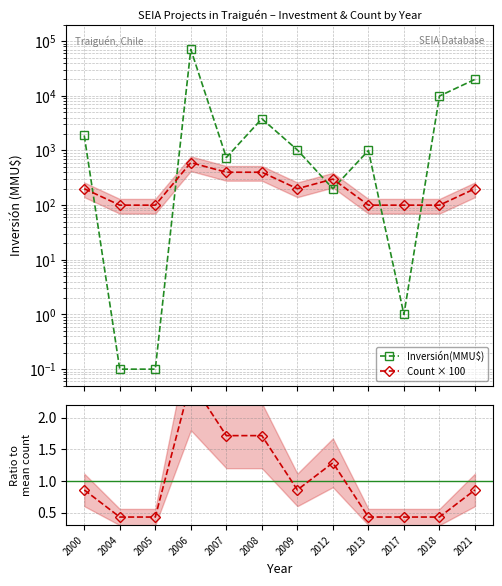

Between which two adjacent categories do Inversión(MMU$) and Ratio to mean first intersect?

2000 and 2004